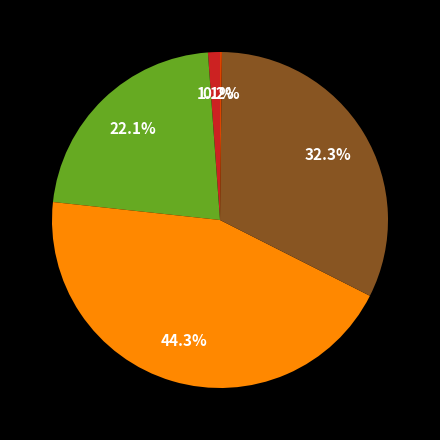

Does any single category account for the majority?

No